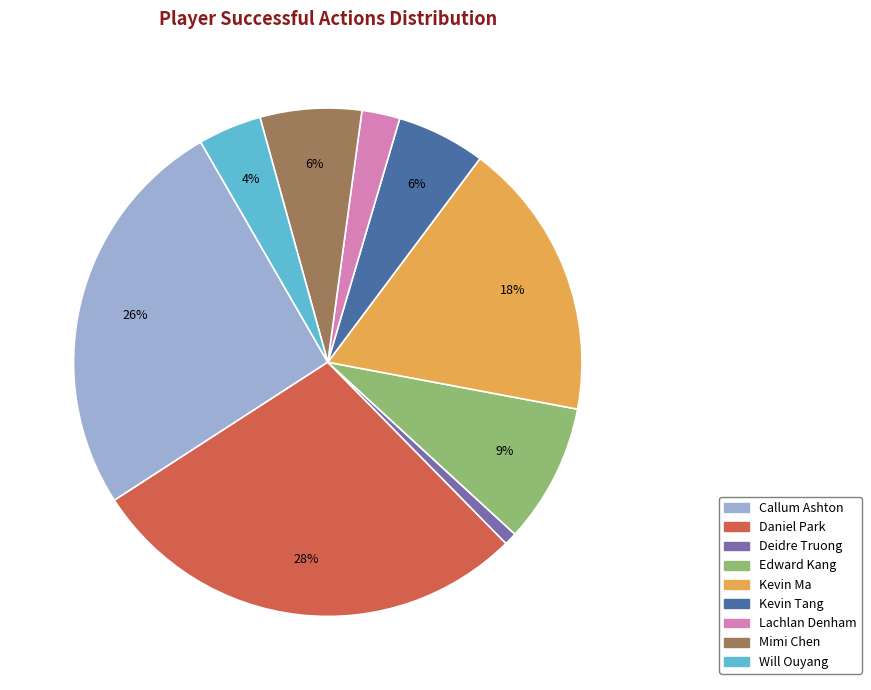

To the nearest percent, what is the difference between the Kevin Ma and Will Ouyang slice percentages?

14%